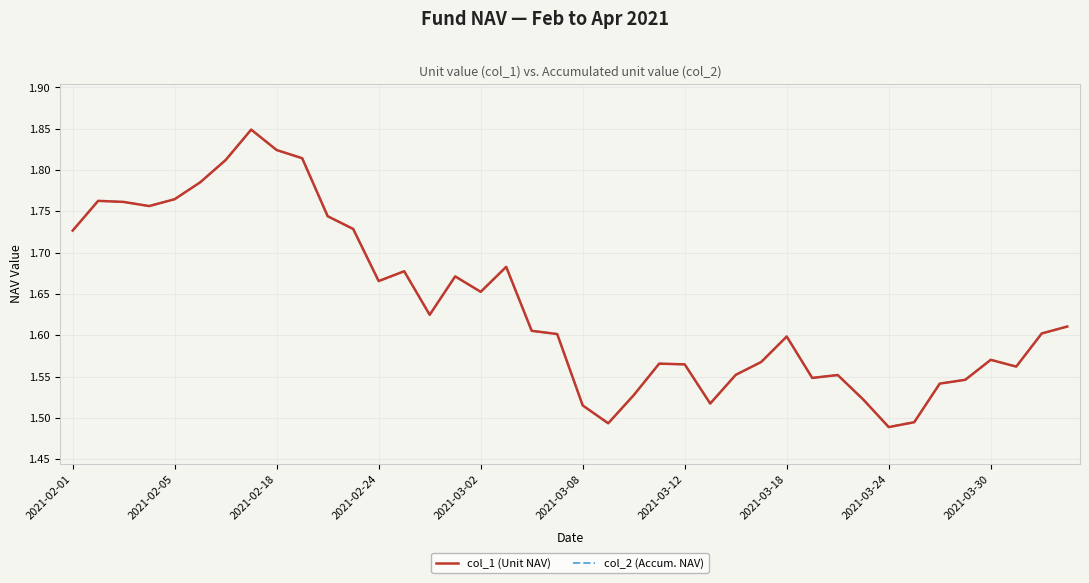

How many interior local peaks does the col_2 (Accum. NAV) series have?

9